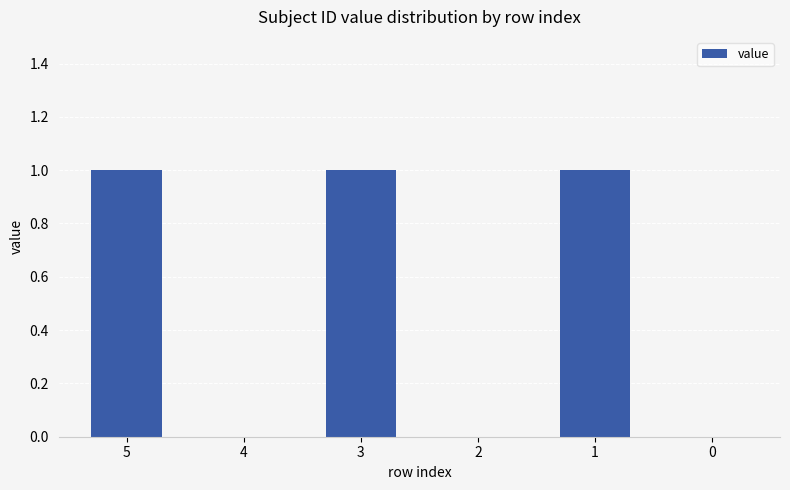

Reading right to left, extract all data points from this chart.

0	1	0	1	0	1